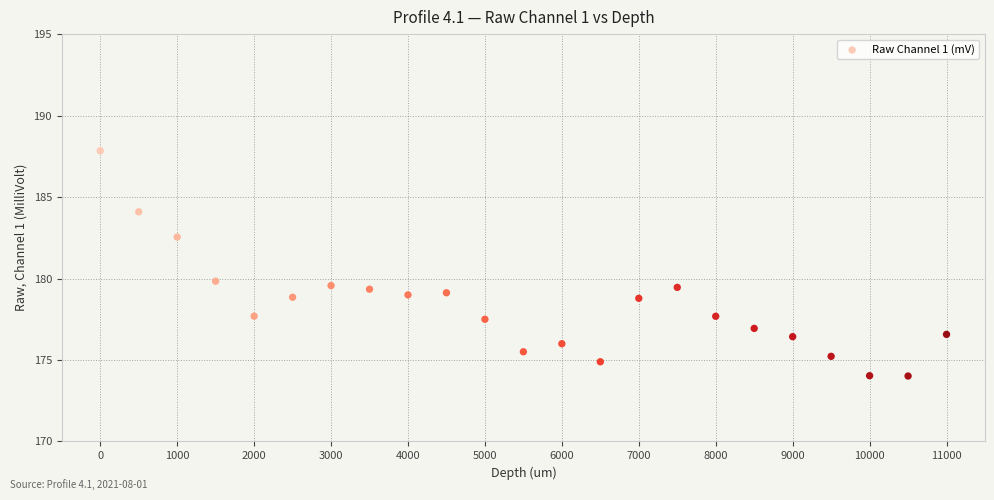

What is the range of Y values (max minus min)?

13.8